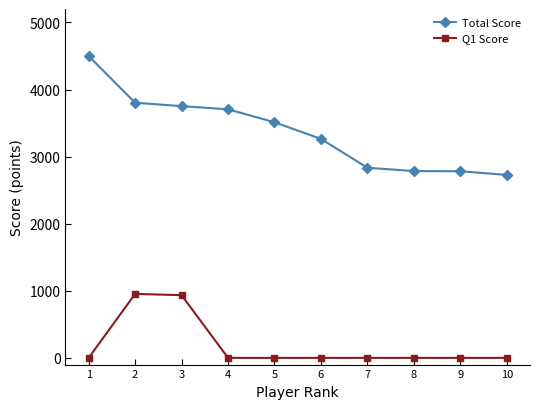

Between 7 and 10, which series saw the biggest shift?

Total Score